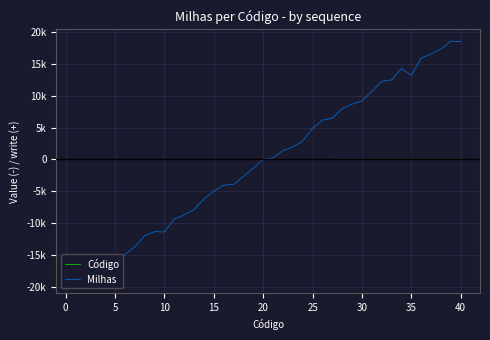

True or false: Código and Milhas cross at least once.

True